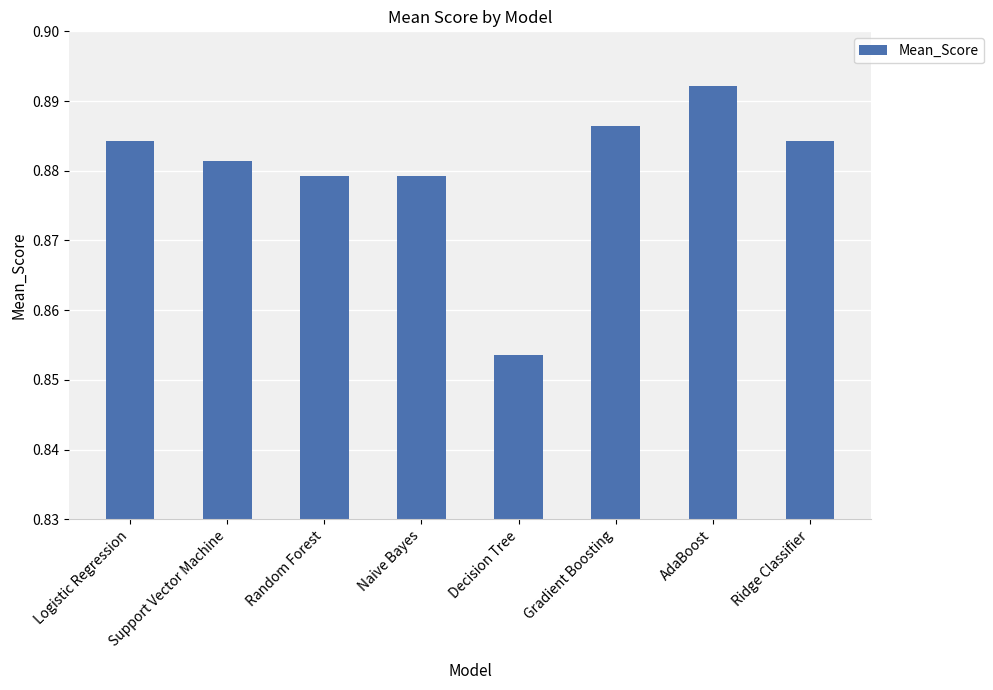

What is the label of the 7th bar from the left?

AdaBoost